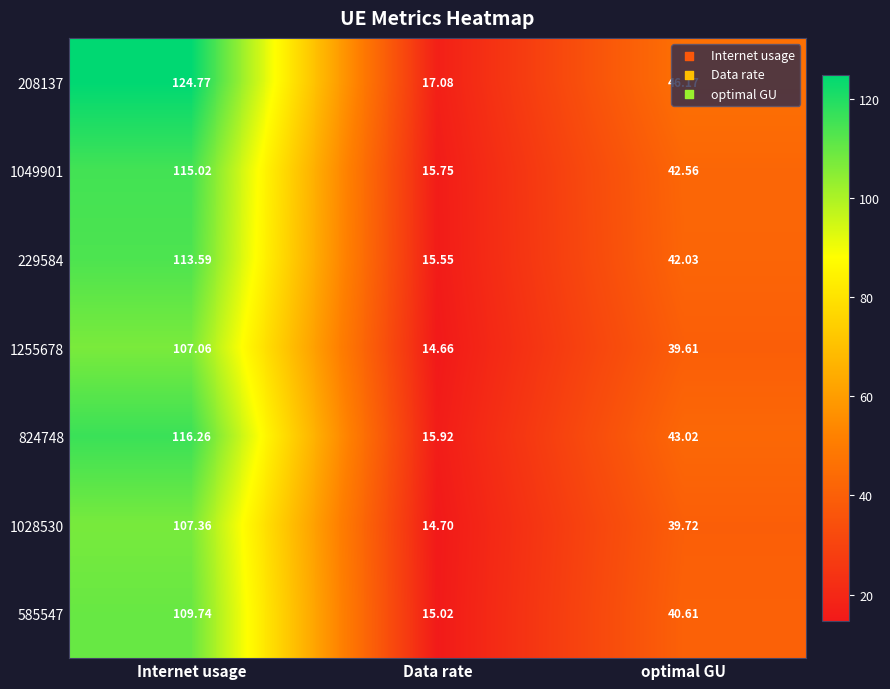

Where does the 229584 series first go above 42?

Internet usage